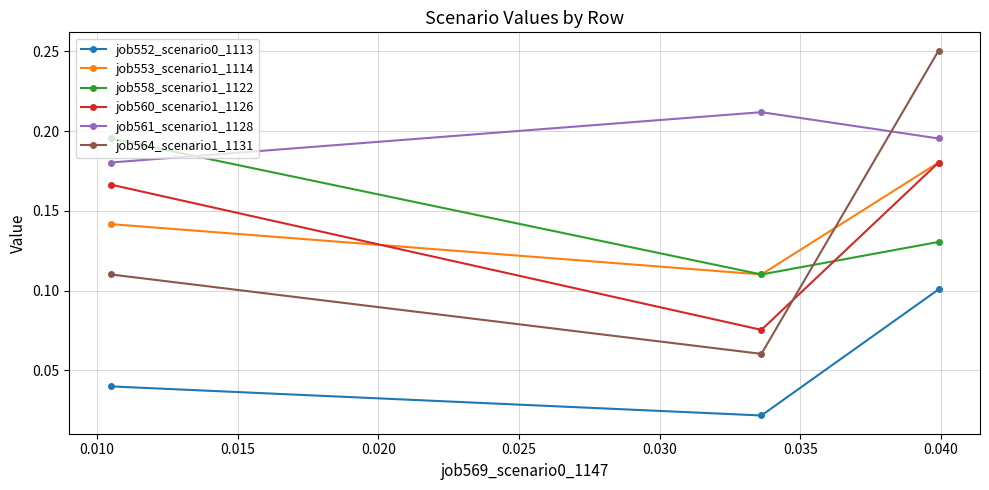

Which series has the largest total across all categories?

job561_scenario1_1128